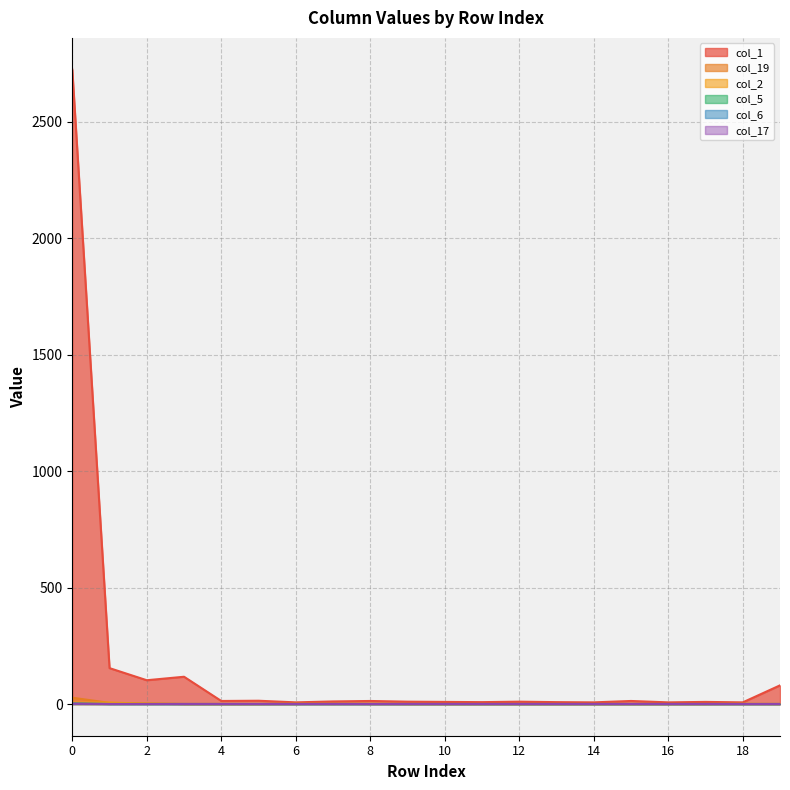

Between 16 and 11, which is larger?

11